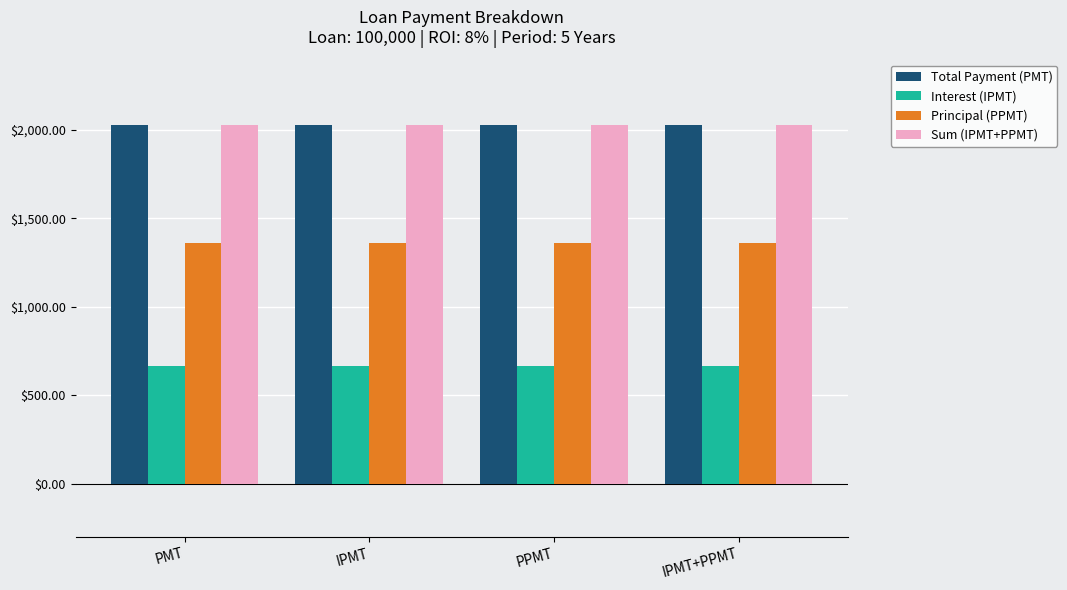

What is the total value across all series at PPMT?

6082.9